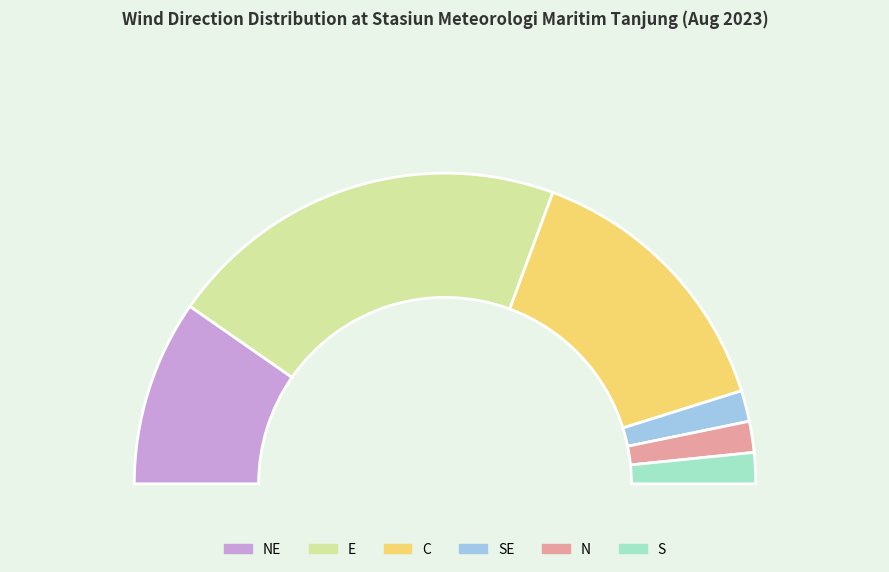

Is there any slice that represents more than half of the pie?

No